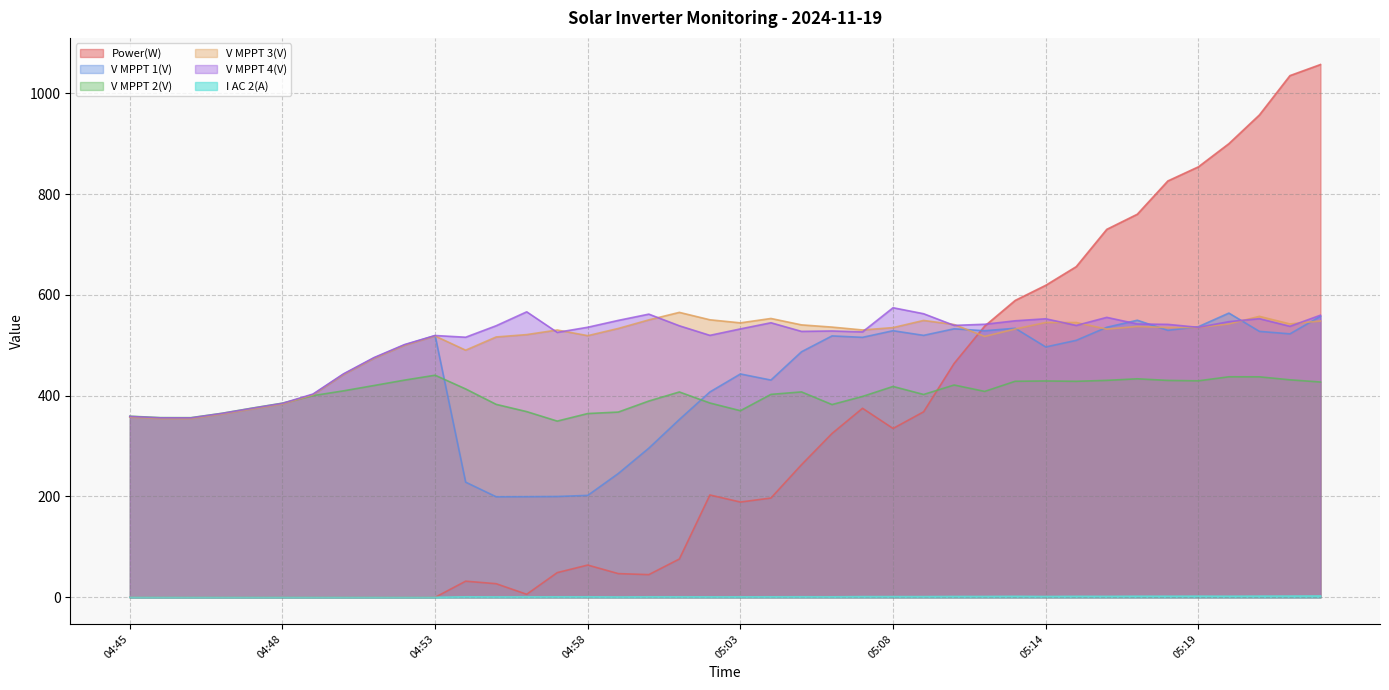

List the series in order of their peak value, lowest first.

I AC 2(A), V MPPT 2(V), V MPPT 1(V), V MPPT 3(V), V MPPT 4(V), Power(W)